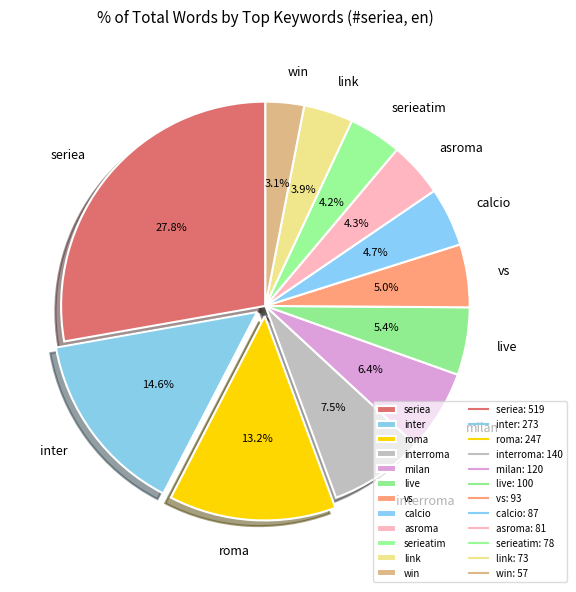

The win slice represents 3% of the pie. True or false?

True